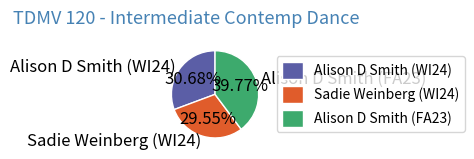

What is the largest slice in the pie chart?

Alison D Smith (FA23)